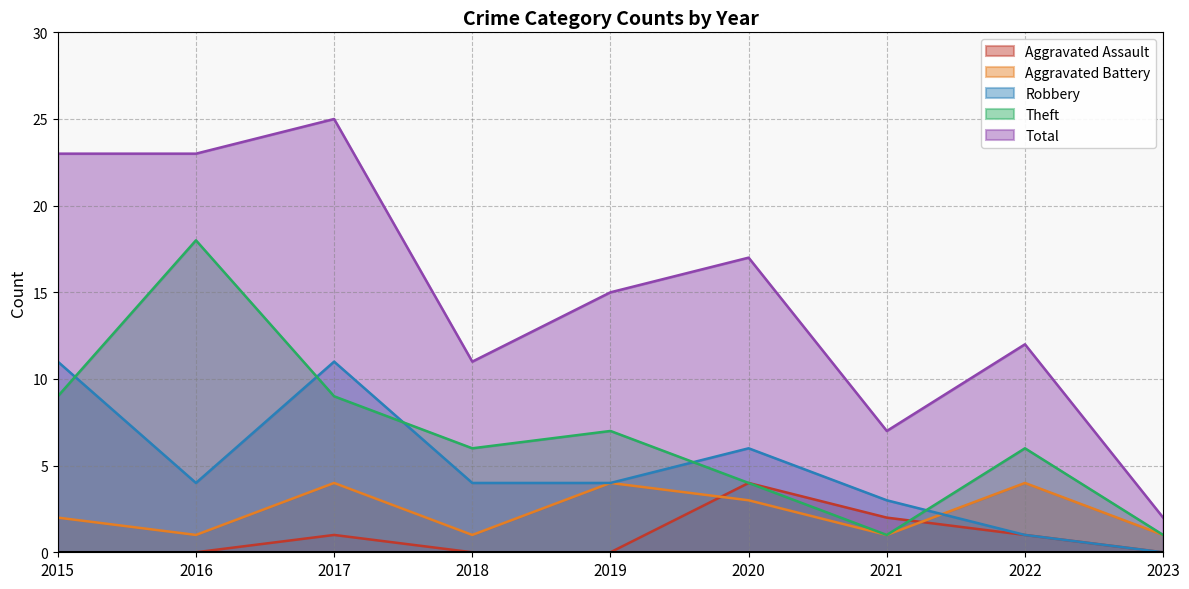

In Robbery, how many points are higher than both neighbors (excluding endpoints)?

2